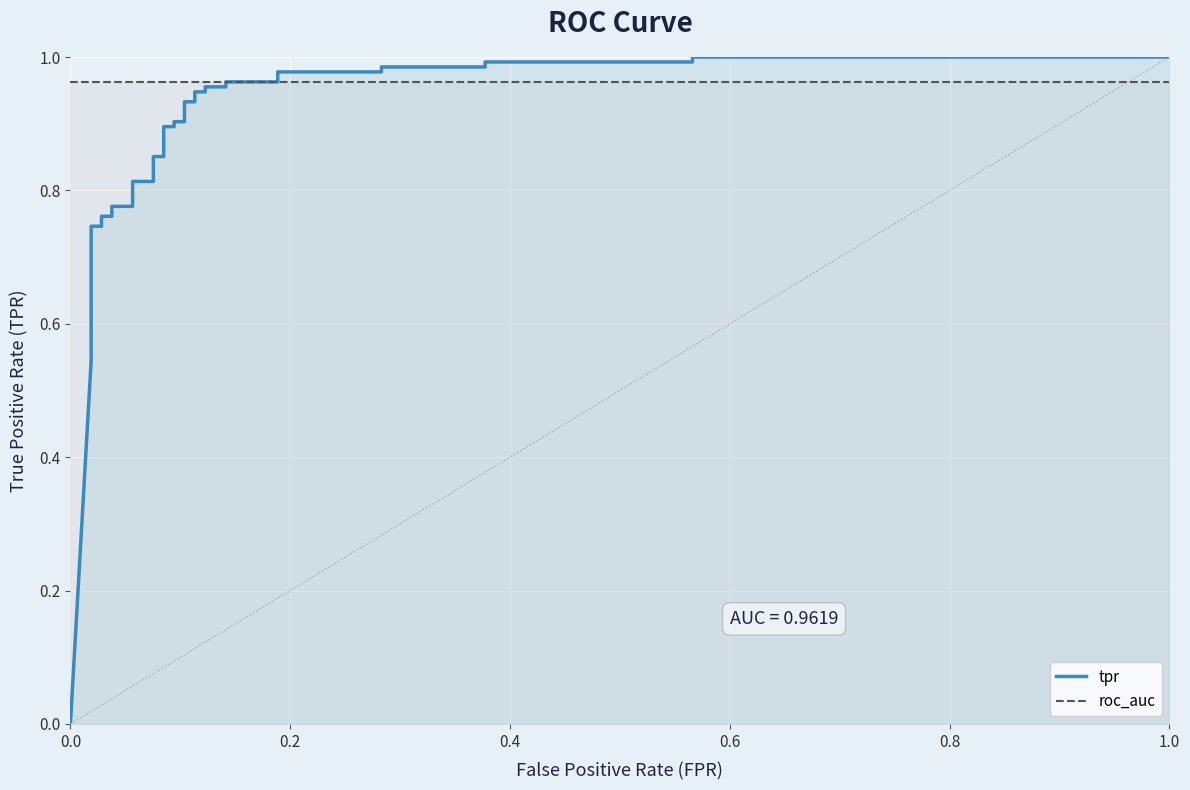

Rank the series by their maximum value, from lowest to highest.

roc_auc, tpr